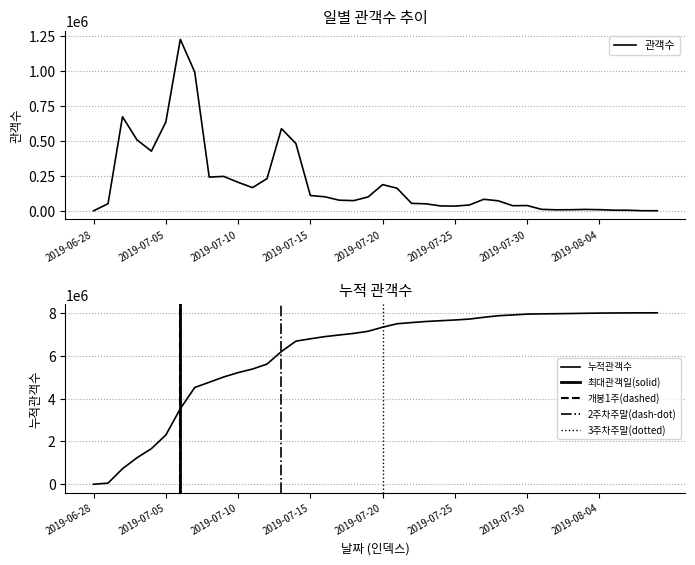

The value of 관객수 at 2019-07-15 is 34129. True or false?

False